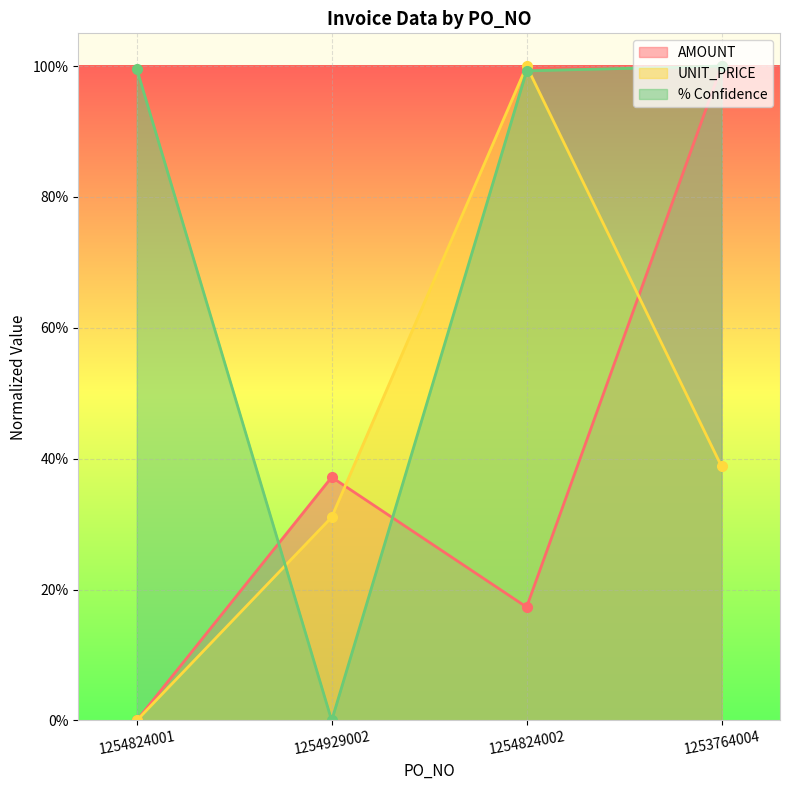

True or false: % Confidence has a value of 1.0 at 1254824002.

True